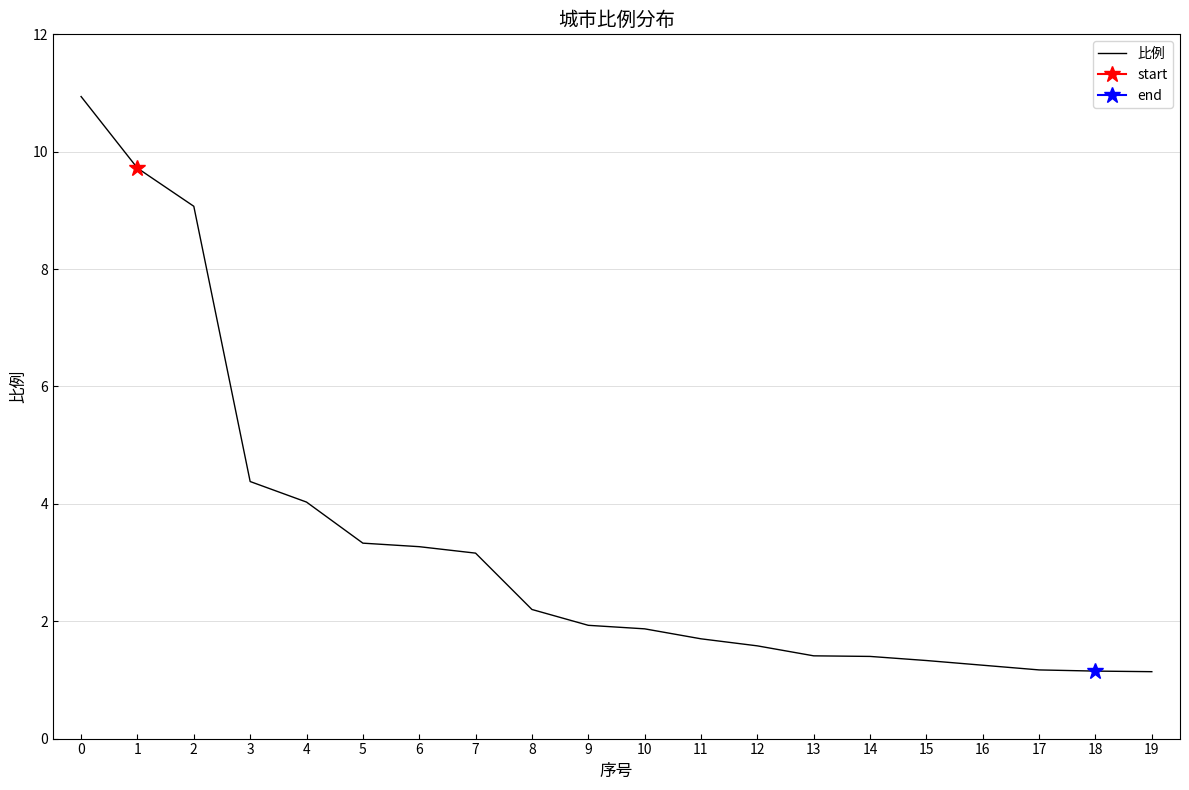

Which has a higher value, 14 or 9?

9